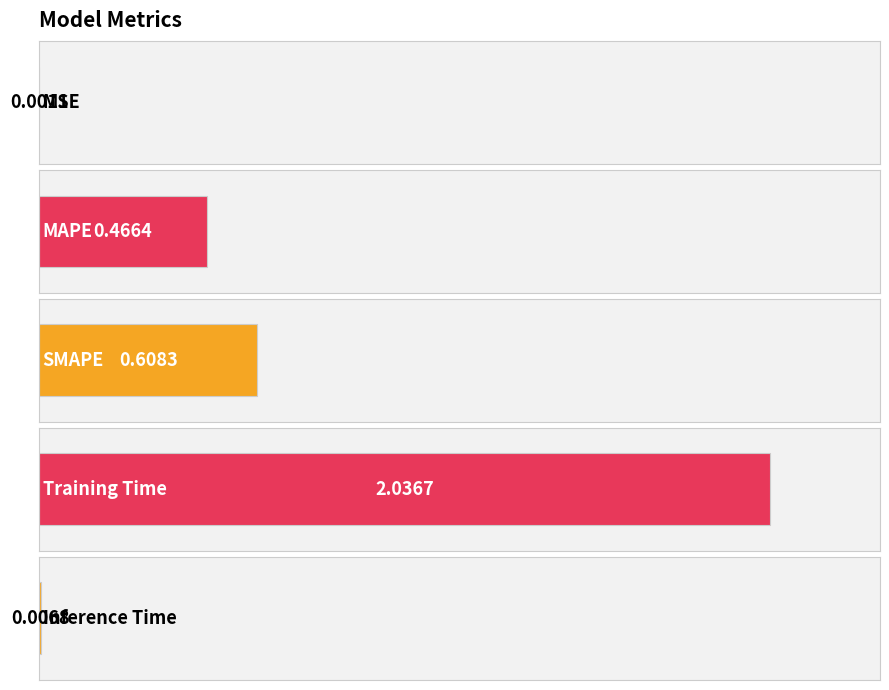

At which label is the value closest to 1?

SMAPE